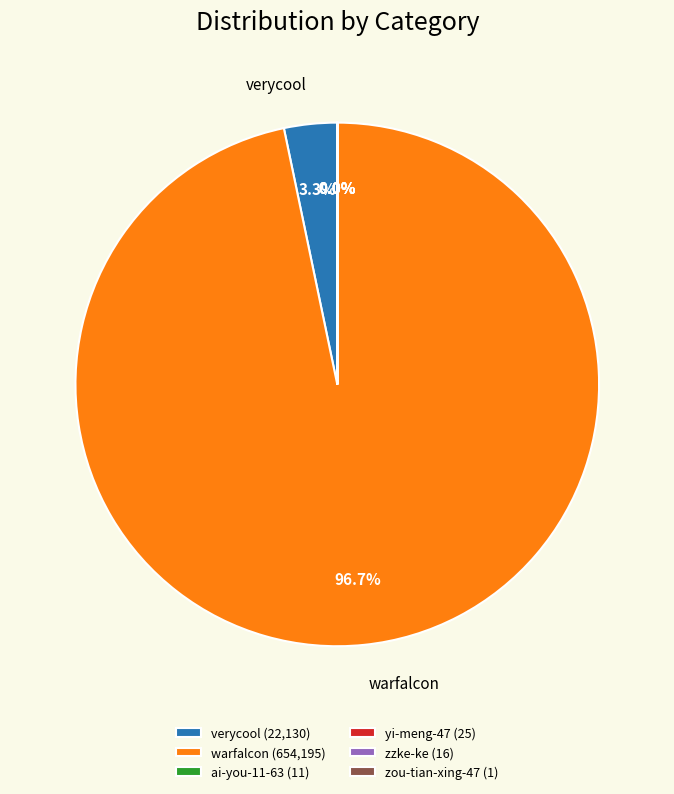

What is the majority slice?

warfalcon